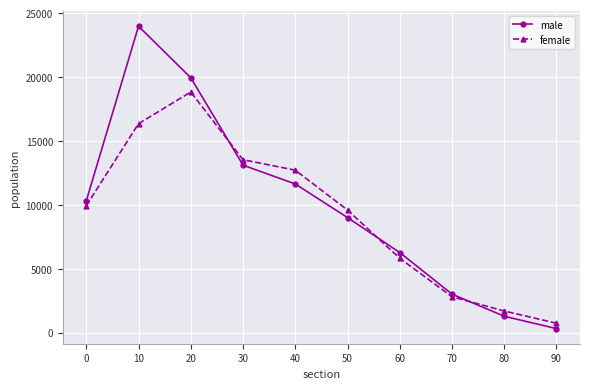

True or false: male and female cross at least once.

True